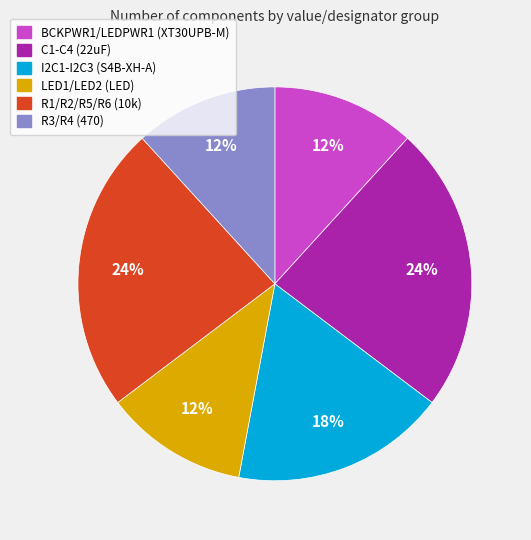

Approximately how many times larger is the value at I2C1-I2C3 (S4B-XH-A) compared to LED1/LED2 (LED)?

1.5